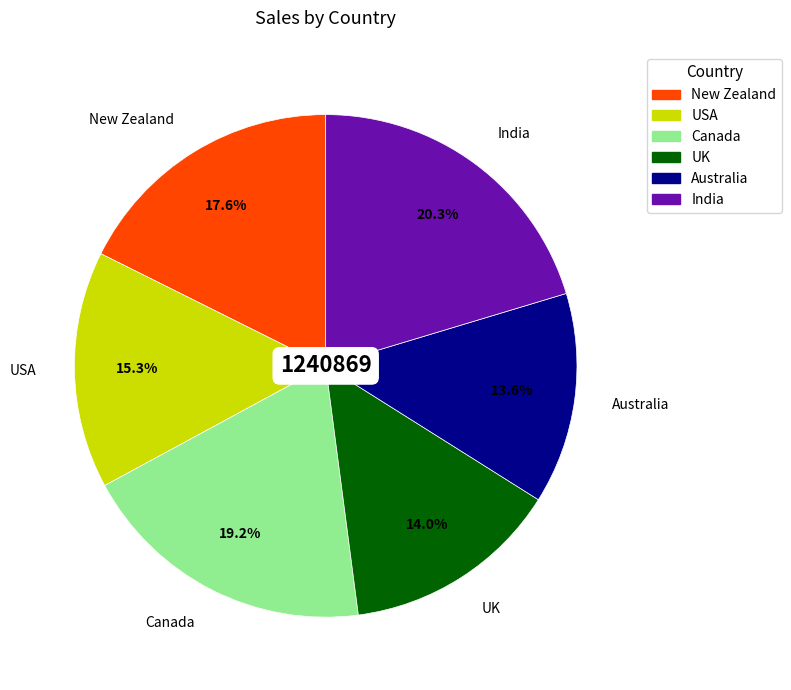

Is there any slice that represents more than half of the pie?

No